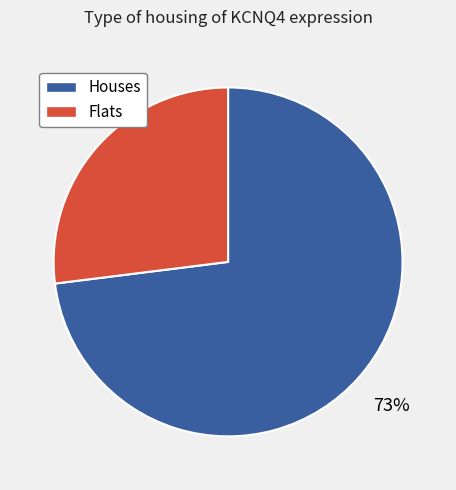

Does any single category account for the majority?

Yes